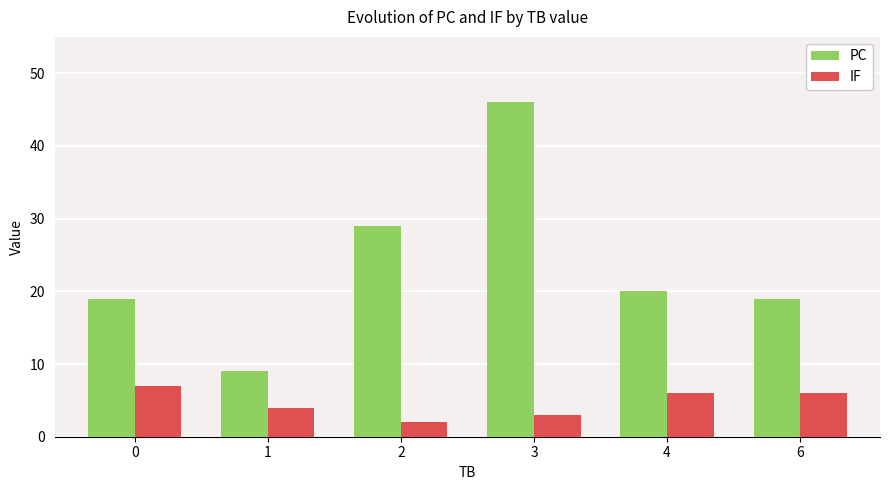

What is the difference between the maximum and minimum values in the IF series?

5